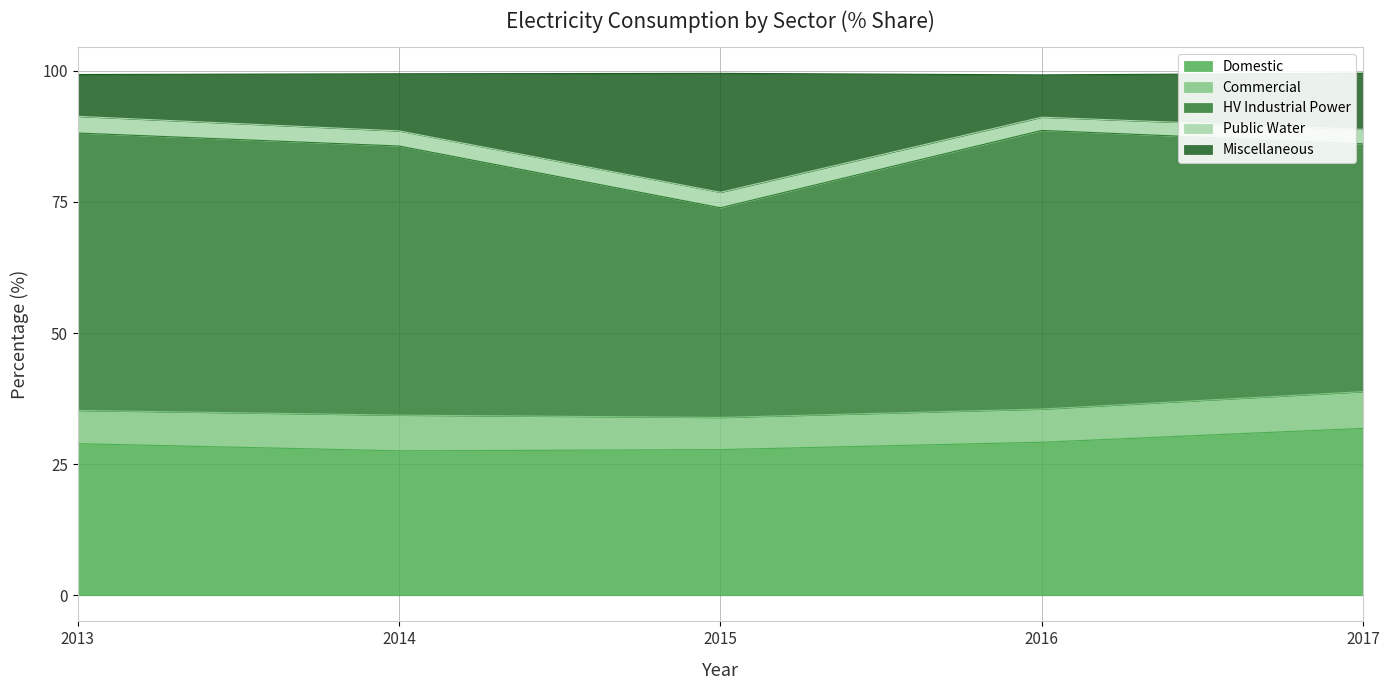

At which label does Miscellaneous reach its minimum?

2013